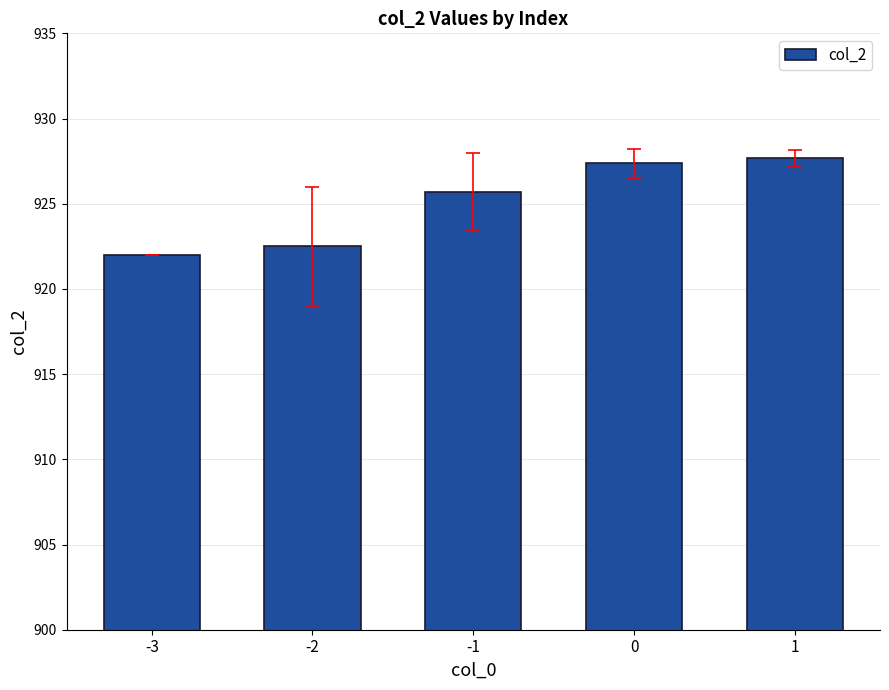

What is the change in value from -1 to 1?

+2.0